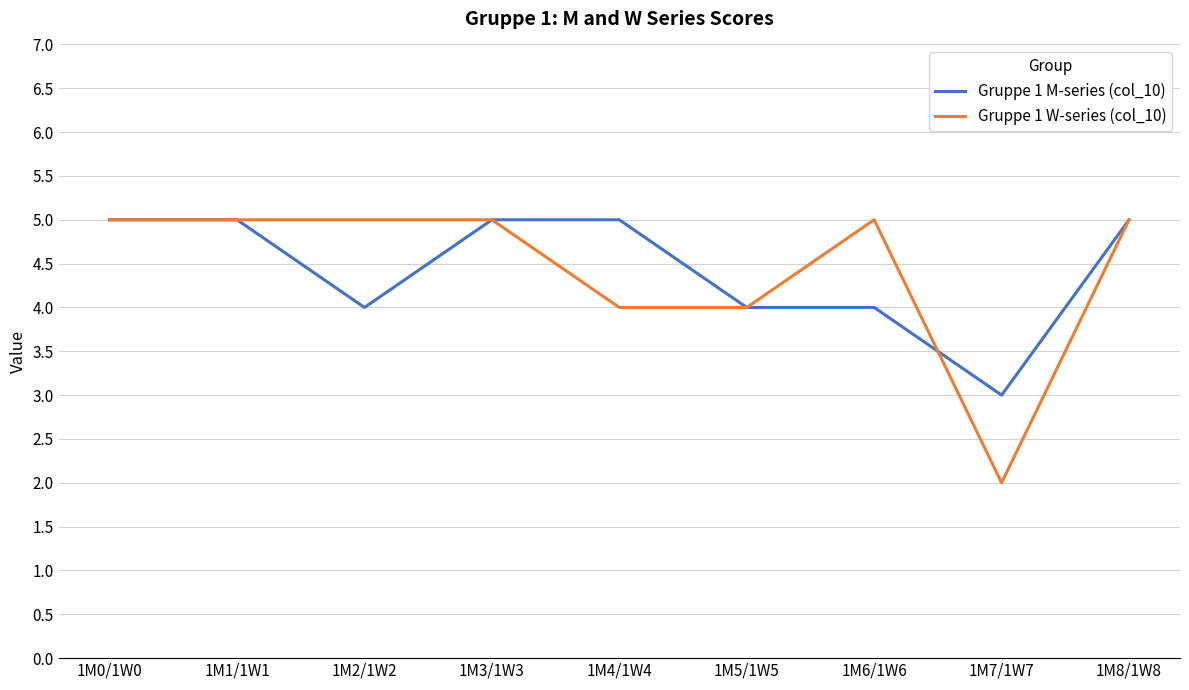

What position from the right is 1M1/1W1?

8